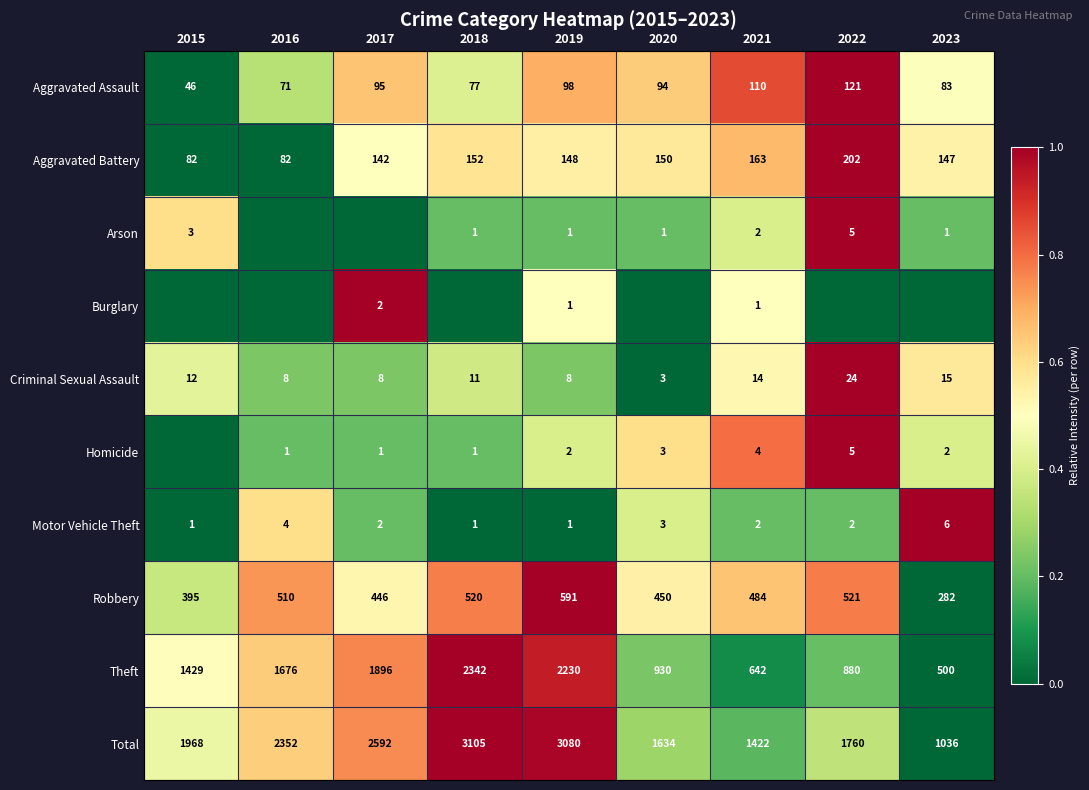

Is the value of Homicide at 2023 greater than the value of Aggravated Assault at 2022?

No